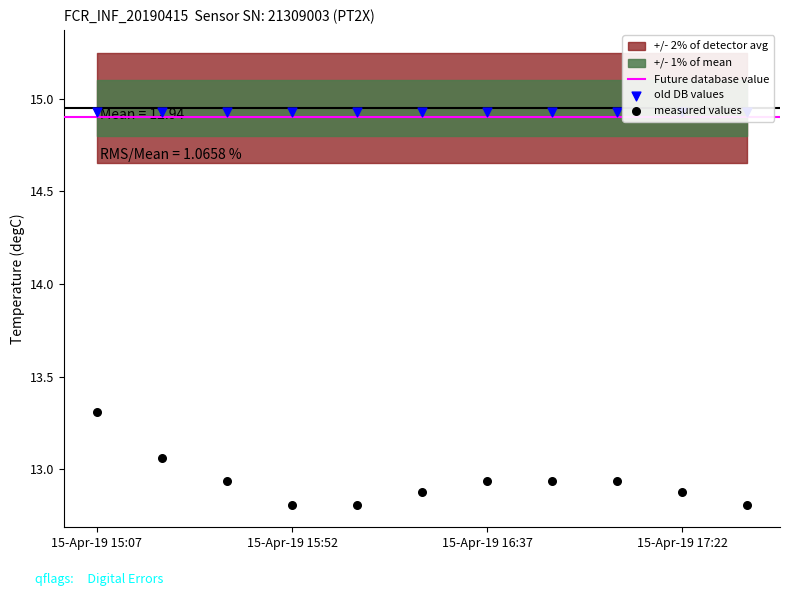

What is the ratio of the value at 15-Apr-19 15:07 to the value at 15-Apr-19 16:52?

1.0